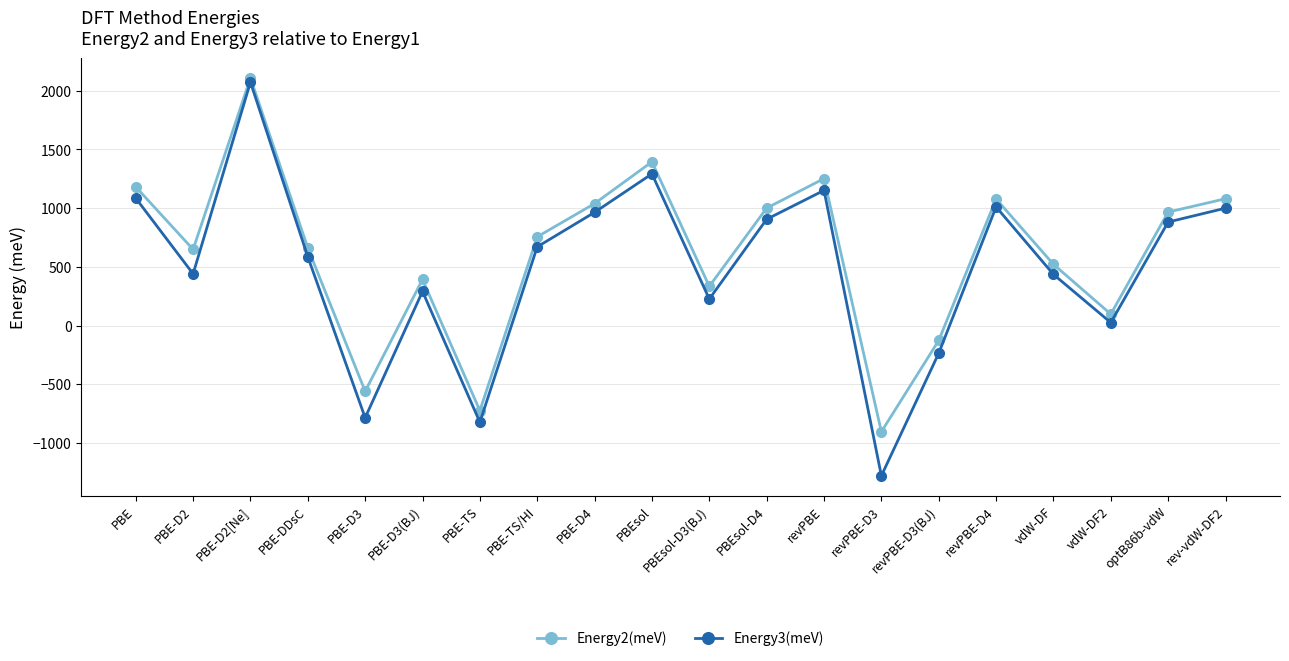

Where is the first local maximum for Energy2(meV)?

PBE-D2[Ne]